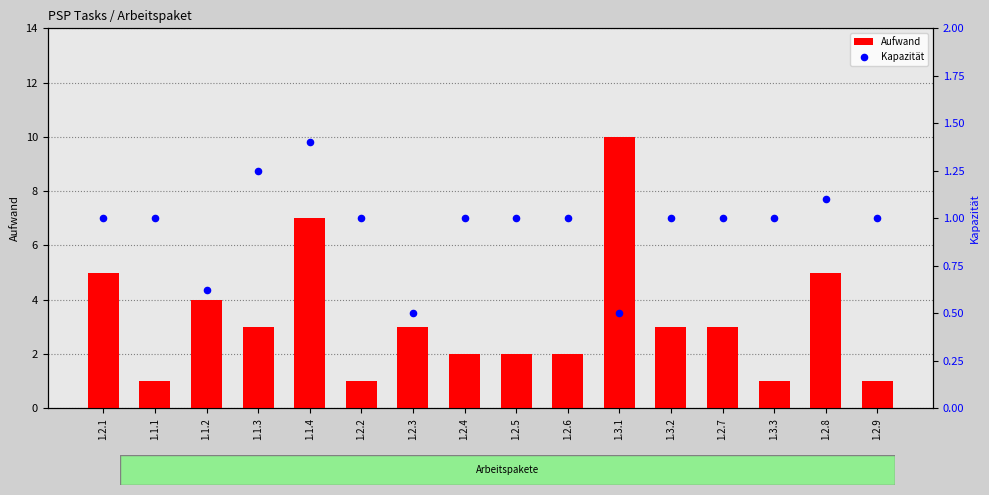

Which series reaches the maximum Y coordinate?

Aufwand